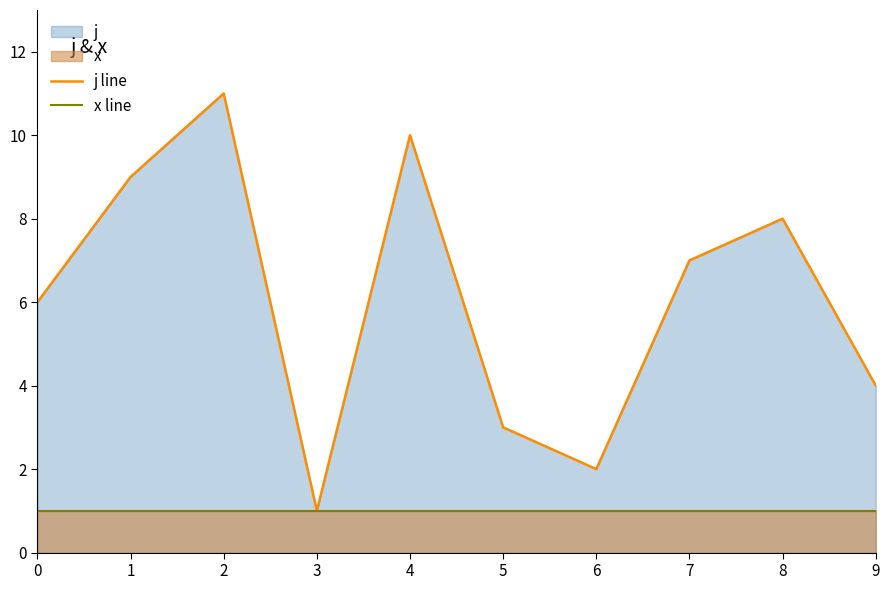

True or false: x line and j line intersect in this chart.

False